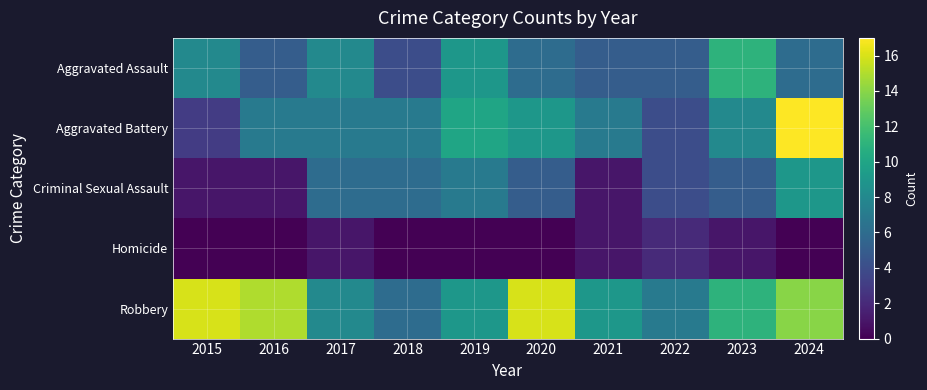

Which series has the largest range (max minus min)?

Aggravated Battery